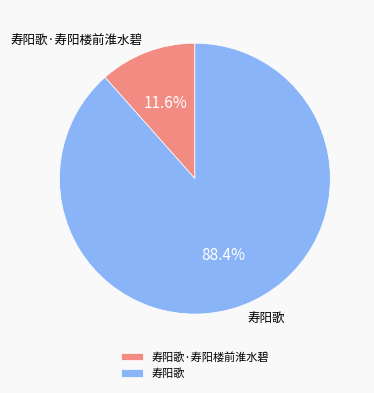

Which has a higher value, 寿阳歌·寿阳楼前淮水碧 or 寿阳歌?

寿阳歌